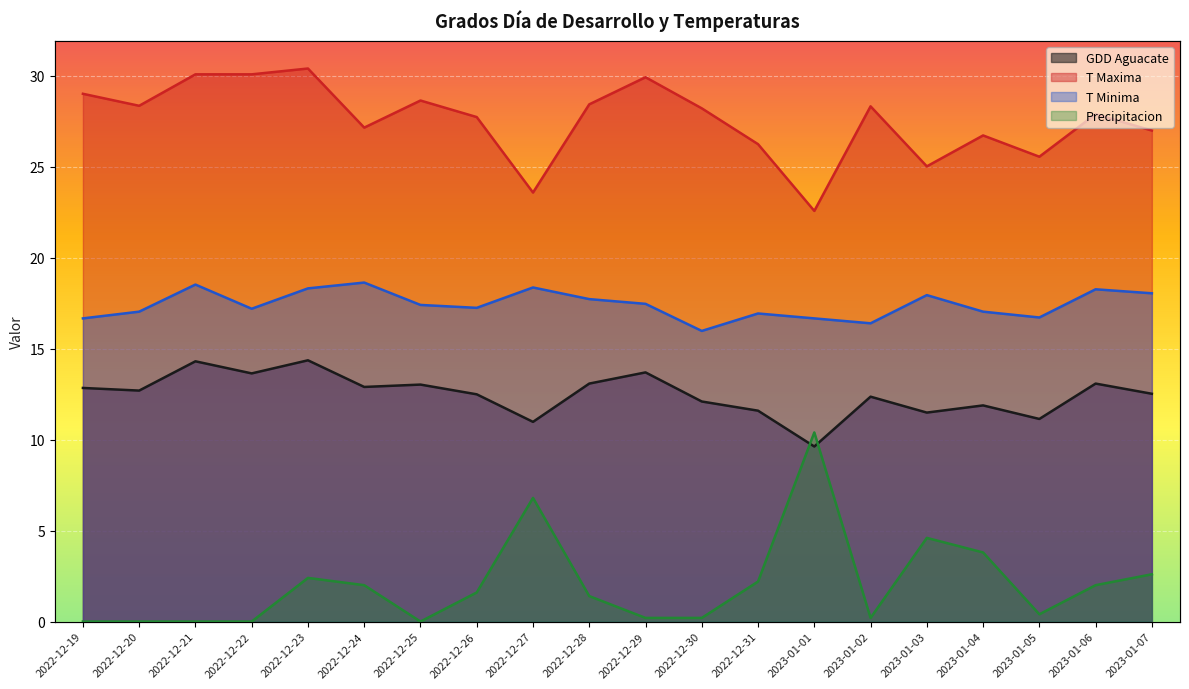

The T Maxima series shows 26.7 at 2023-01-04. True or false?

True